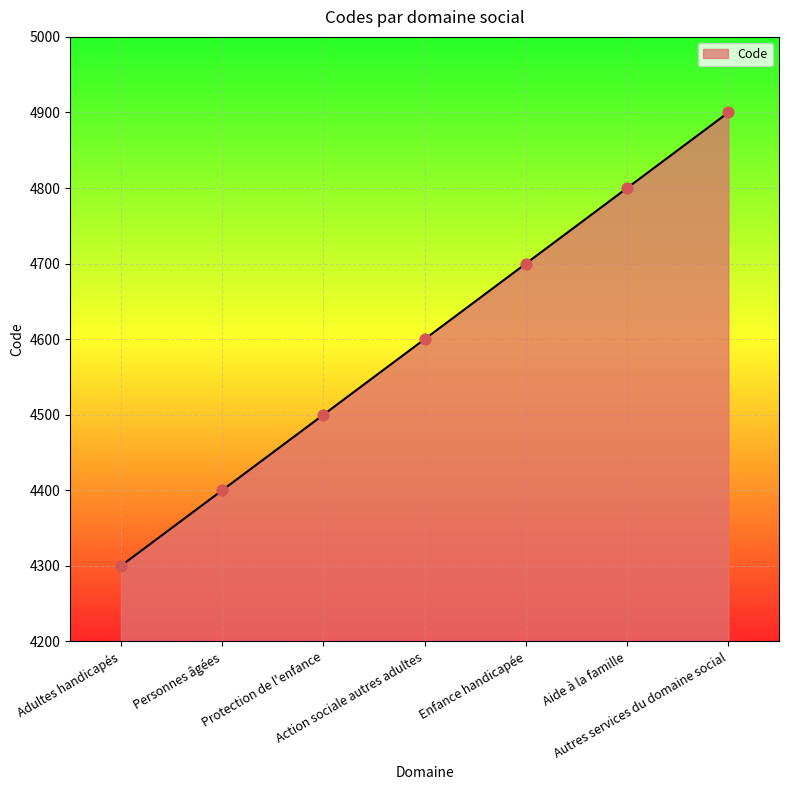

Between Personnes âgées and Action sociale autres adultes, which is larger?

Action sociale autres adultes